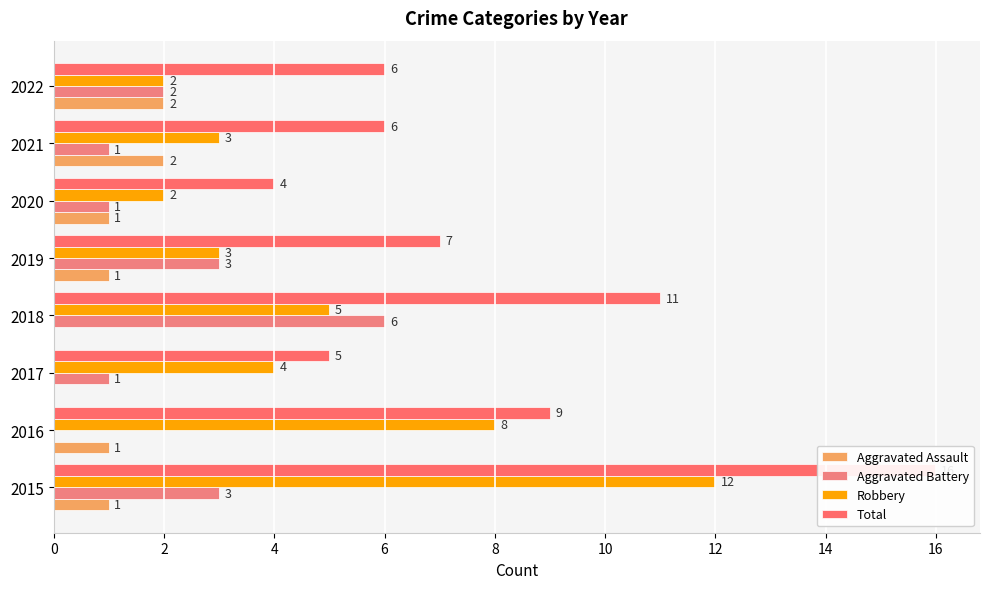

What are all the series names shown in the legend?

Aggravated Assault, Aggravated Battery, Robbery, Total